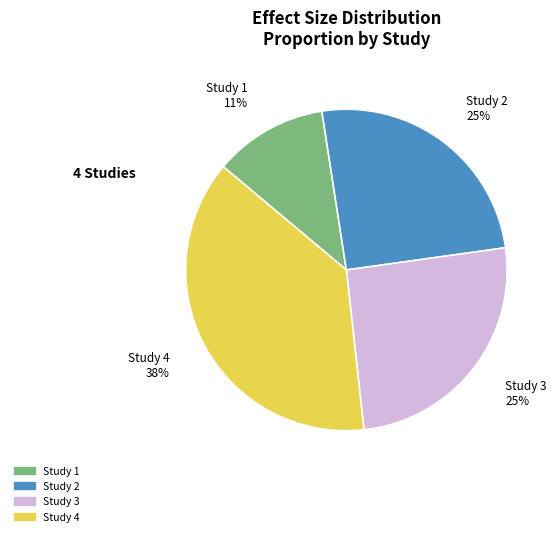

Count the number of slices in the pie.

4